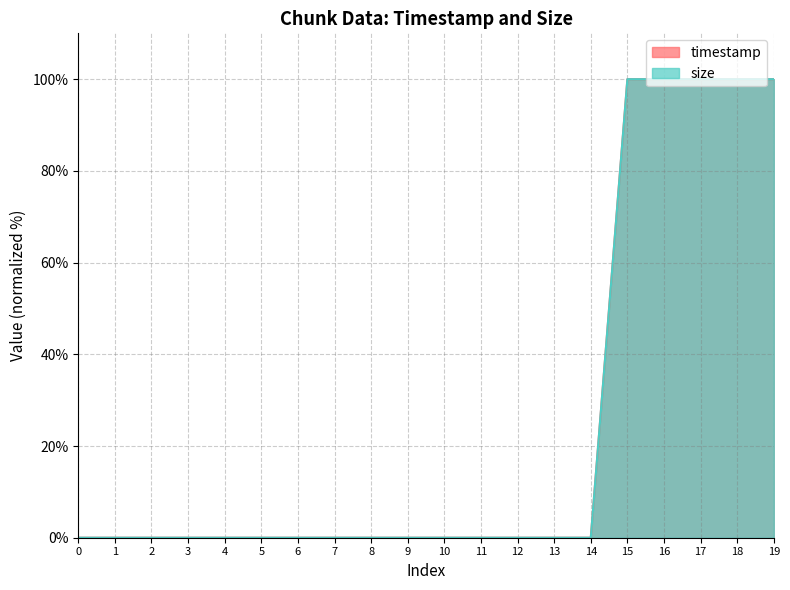

Does the chart have visible grid lines?

Yes